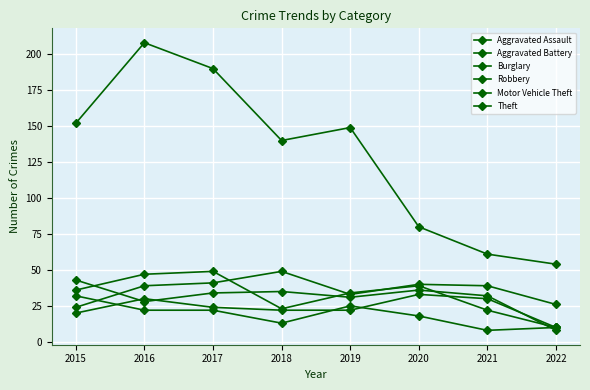

How many data points in Burglary are less than 22?

4